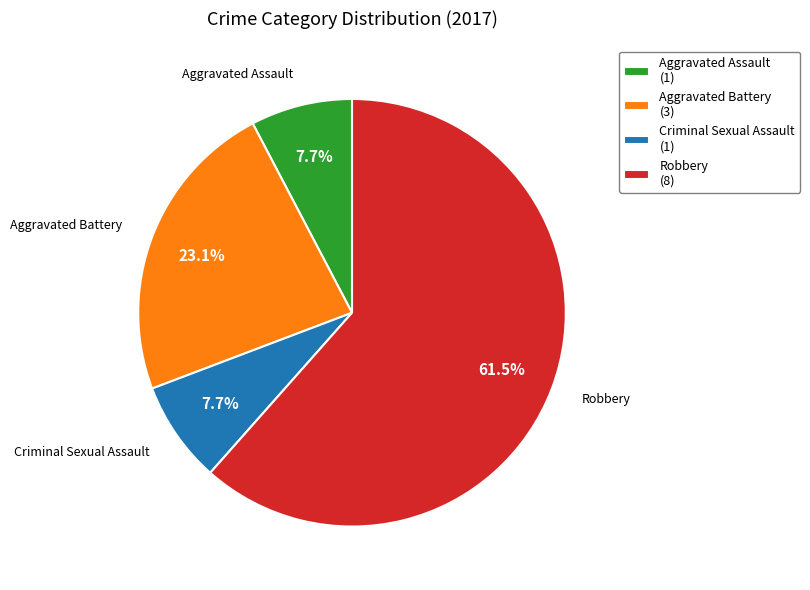

What is the total percentage of Criminal Sexual Assault (1) and Aggravated Assault (1)?

15.4%